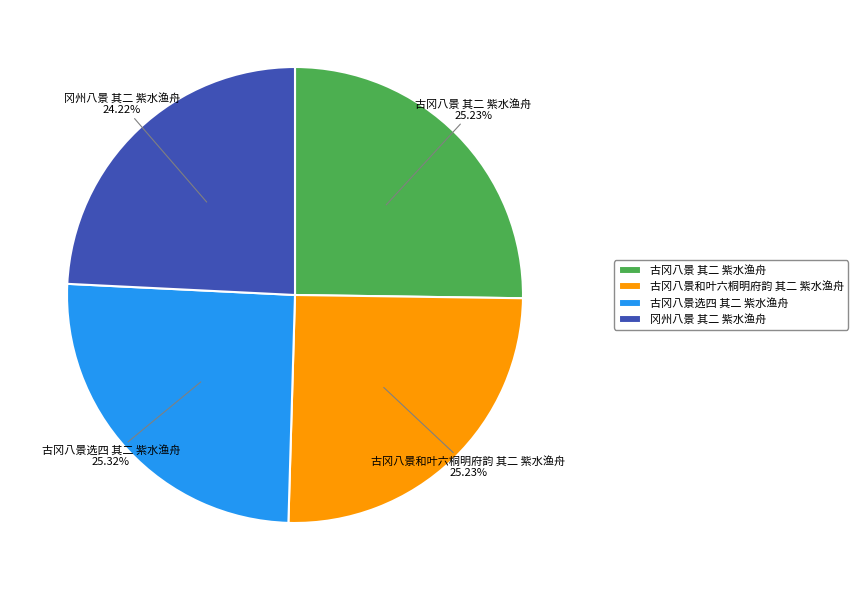

Count the number of slices in the pie.

4